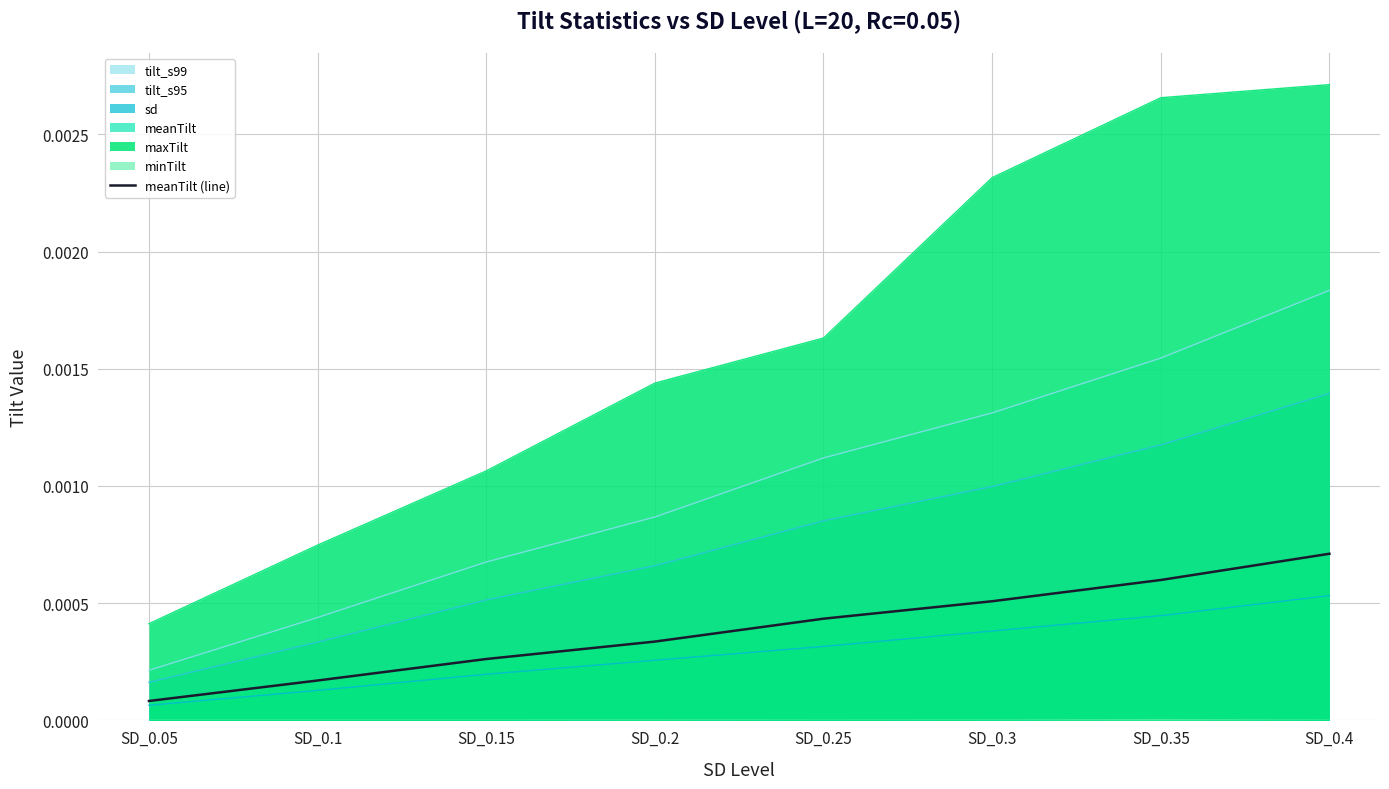

True or false: the data shows 0.0 at SD_0.05.

False